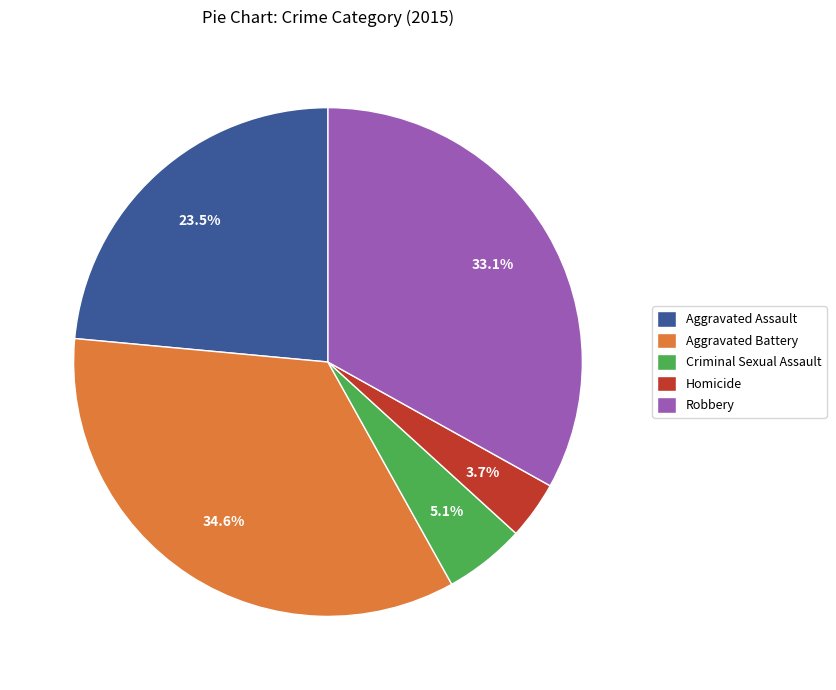

Between Aggravated Battery and Homicide, which is larger?

Aggravated Battery